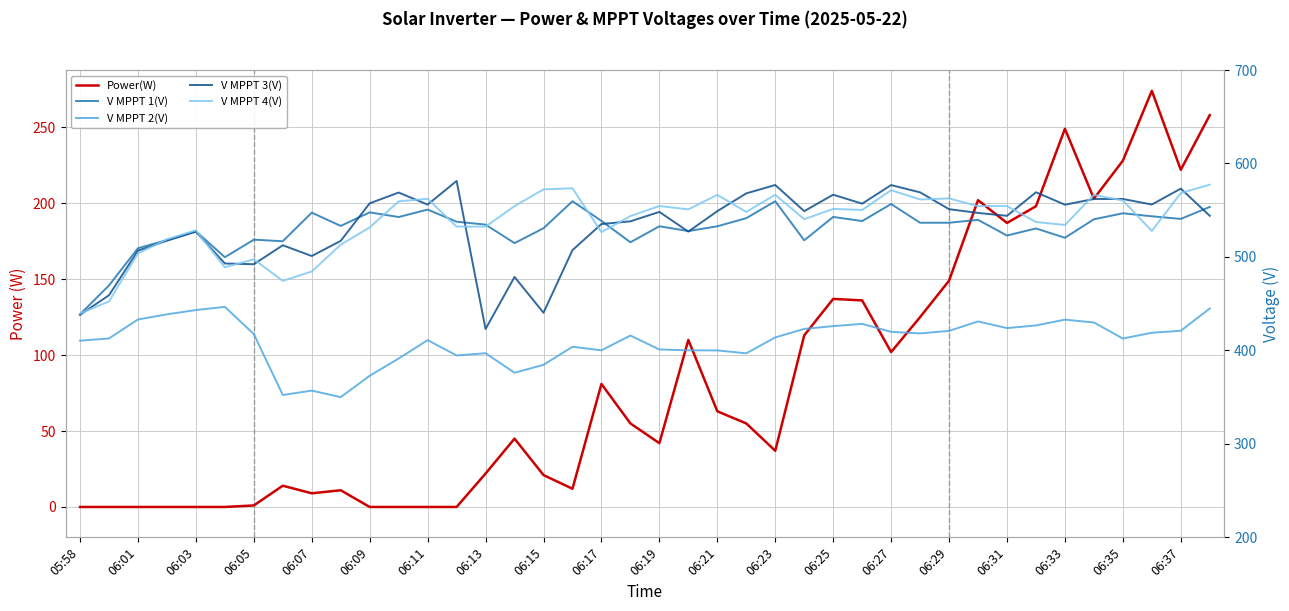

How many distinct data groups are displayed?

5